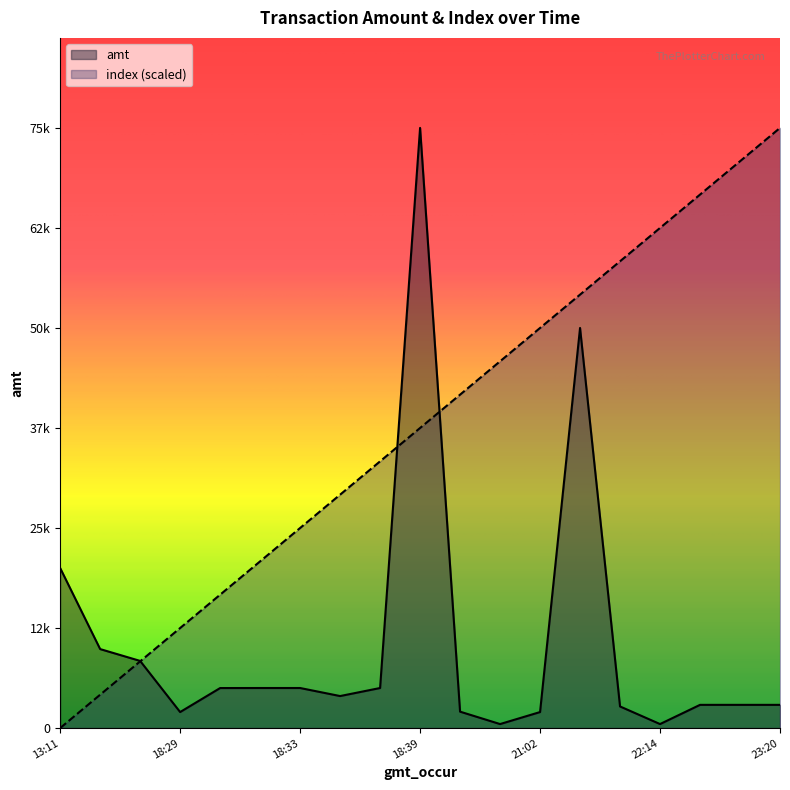

Which category has the highest value across all series?

2023-09-03 18:39:20